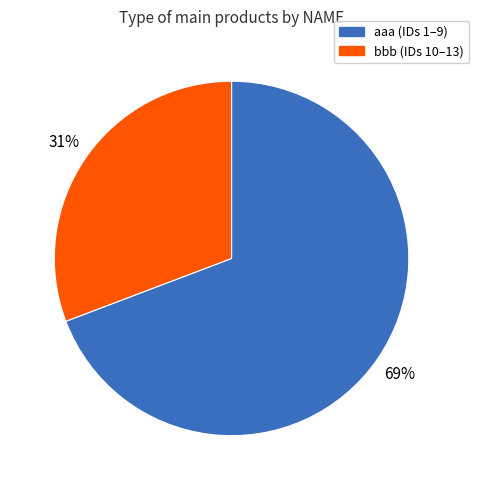

What percentage is the aaa slice, to the nearest percent?

69%